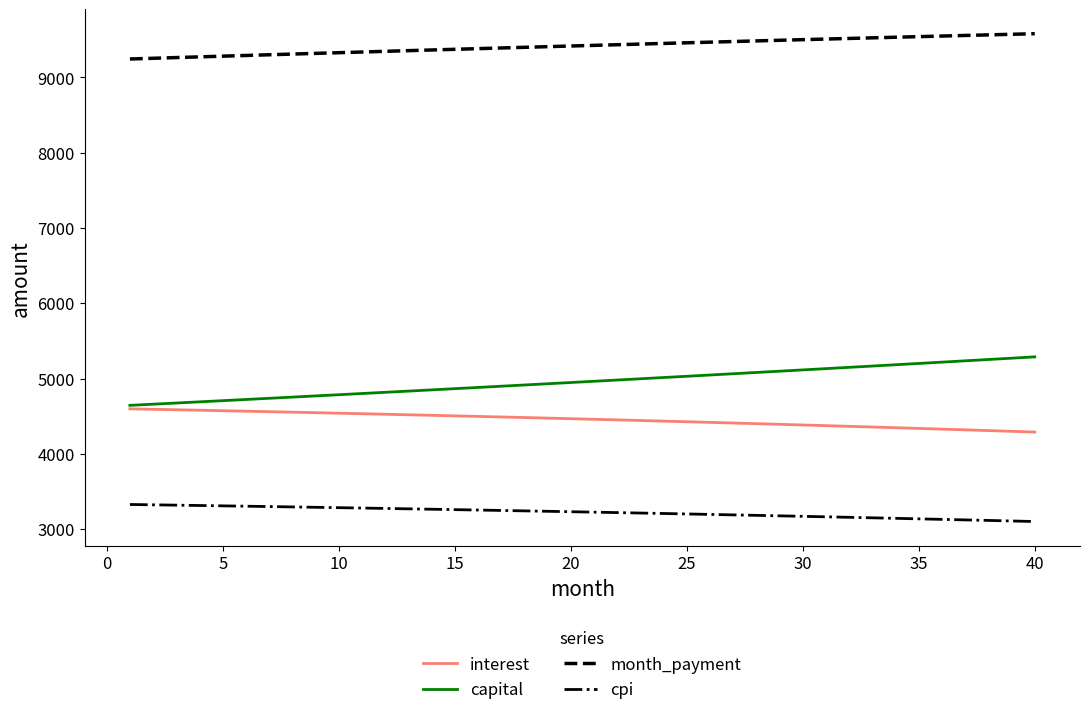

What is the smallest value displayed?

3102.8